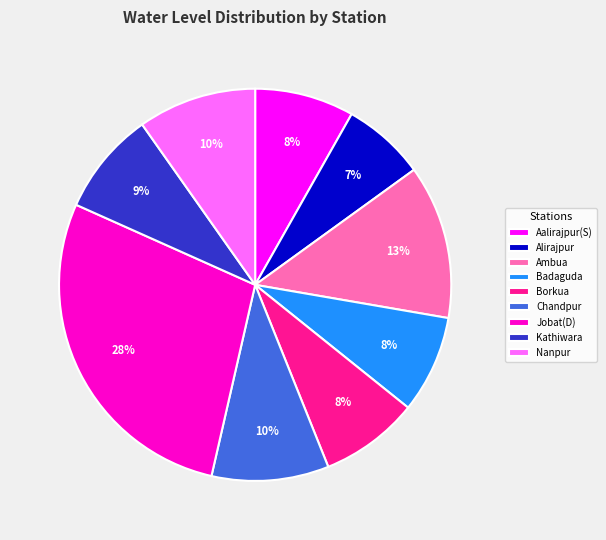

Is there a majority slice in this chart?

No